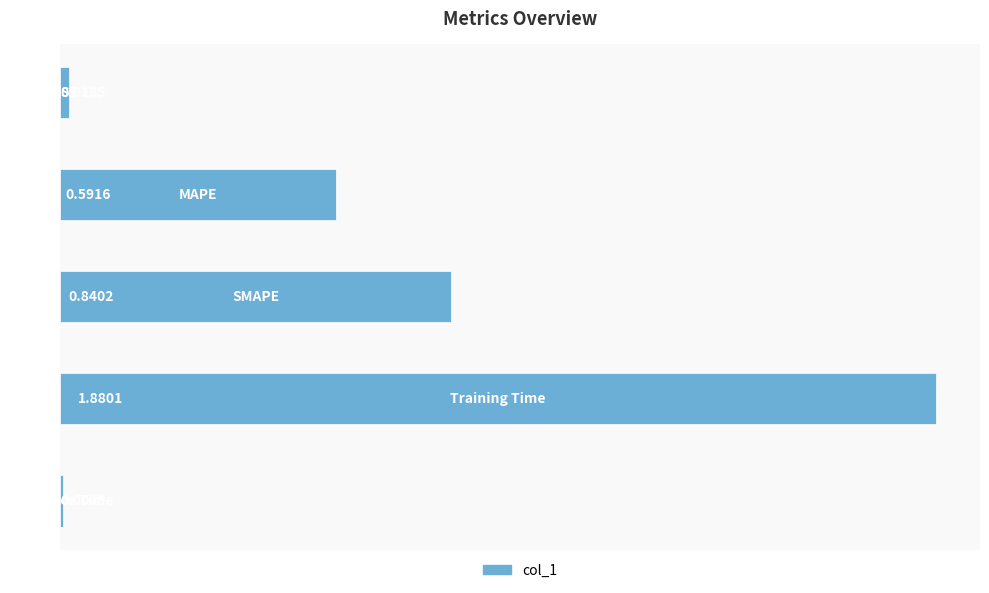

What is the sum of all values?

3.3